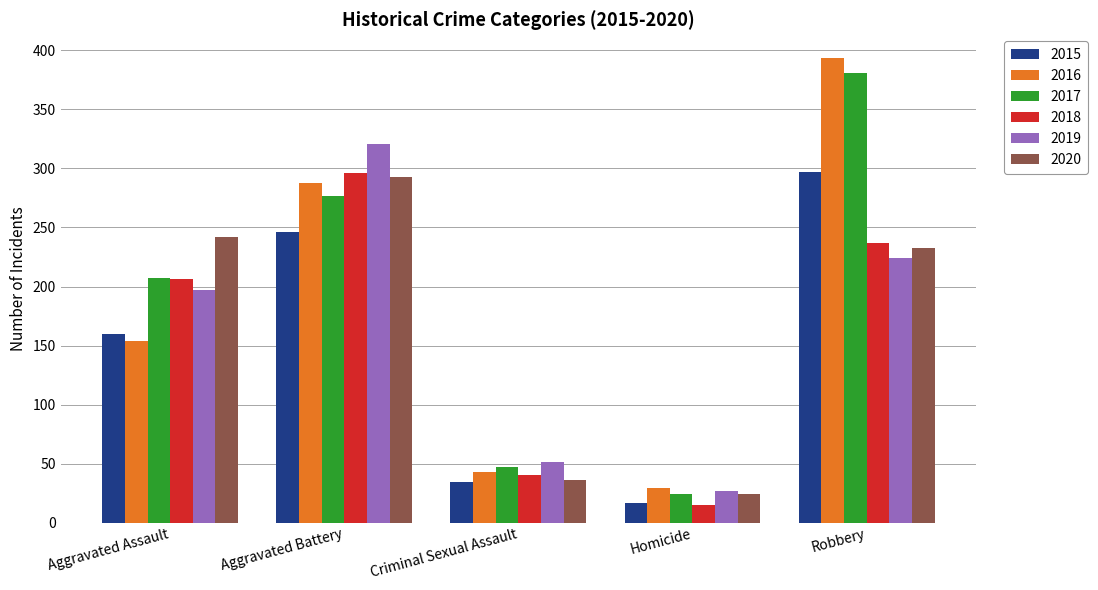

Reading left to right, list all the values displayed in this chart.

2015: 160	246	34	17	297
2016: 154	288	43	29	394
2017: 207	277	47	24	381
2018: 206	296	40	15	237
2019: 197	321	51	27	224
2020: 242	293	36	24	233